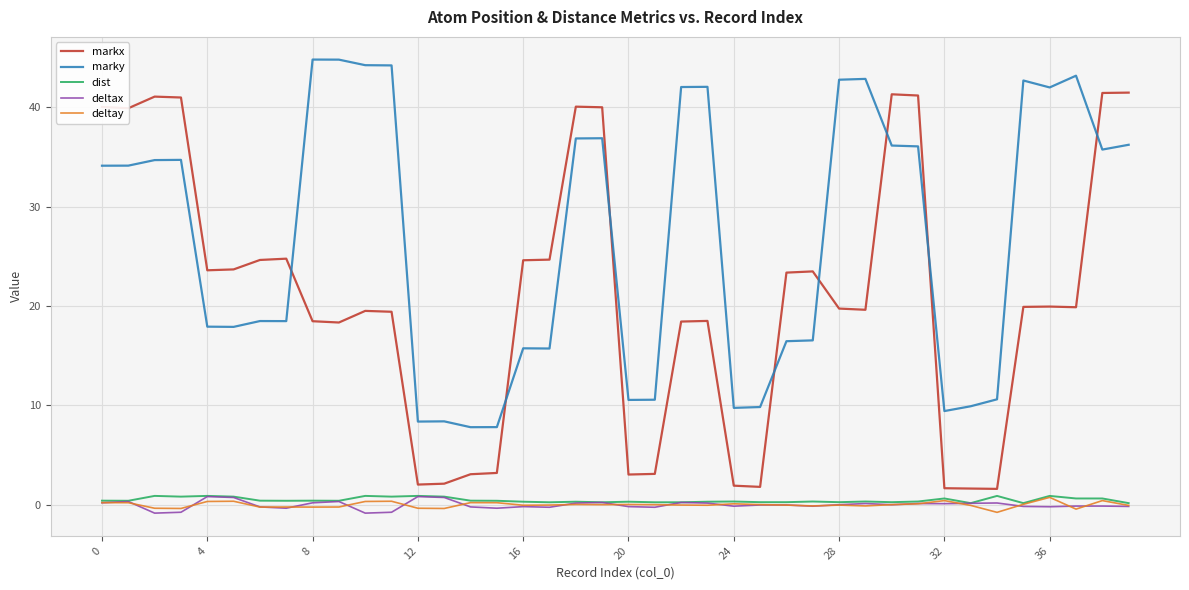

Which series has the widest spread of values?

markx